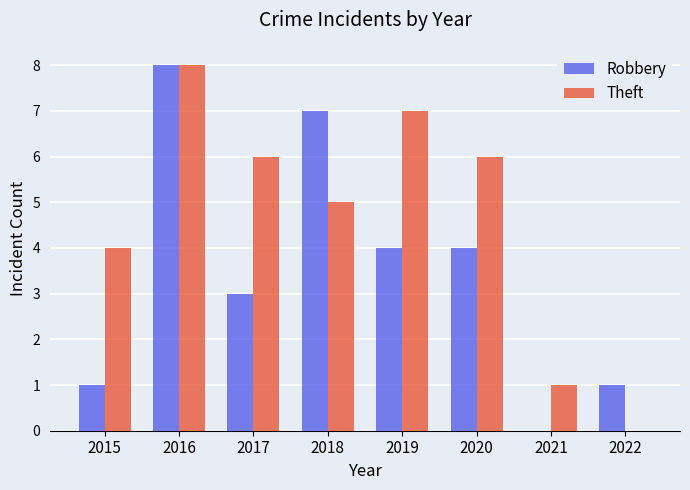

Which category has the highest value in the Robbery series?

2016